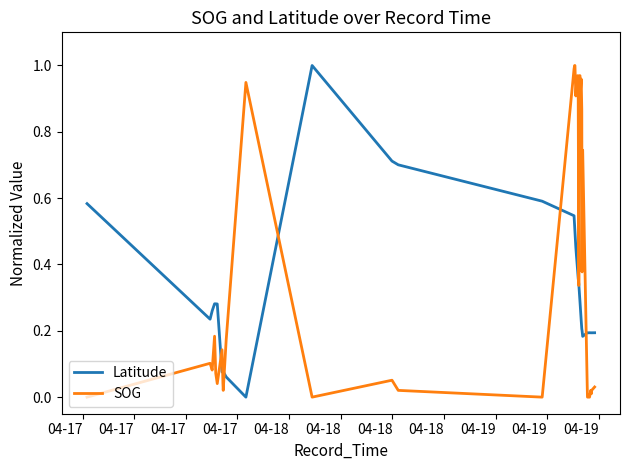

Rank the series by their average value, from lowest to highest.

Latitude, SOG